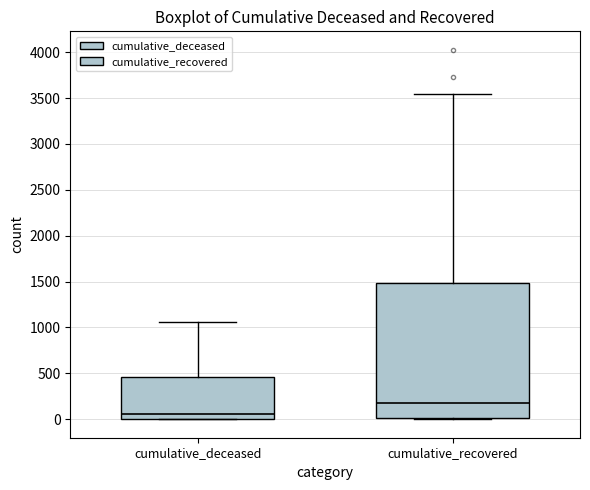

Which box's median line is the lowest?

cumulative_deceased